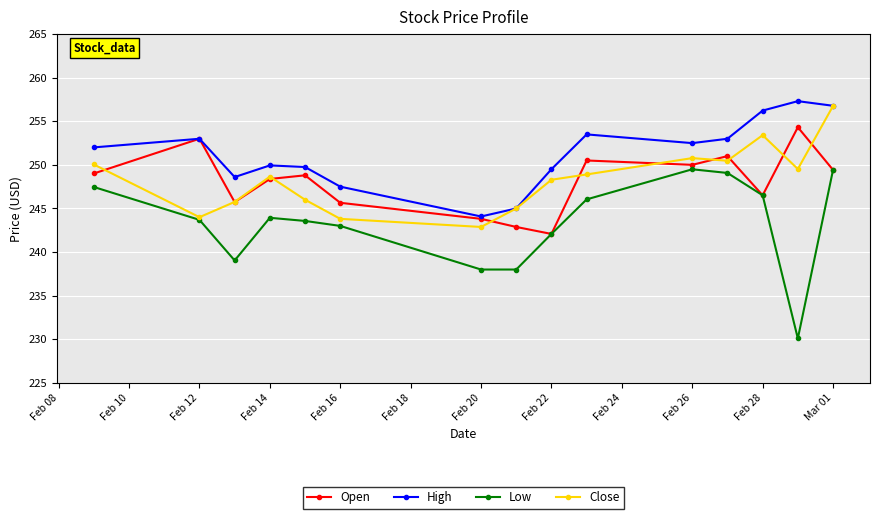

What is the difference between the maximum and minimum values in the High series?

13.2